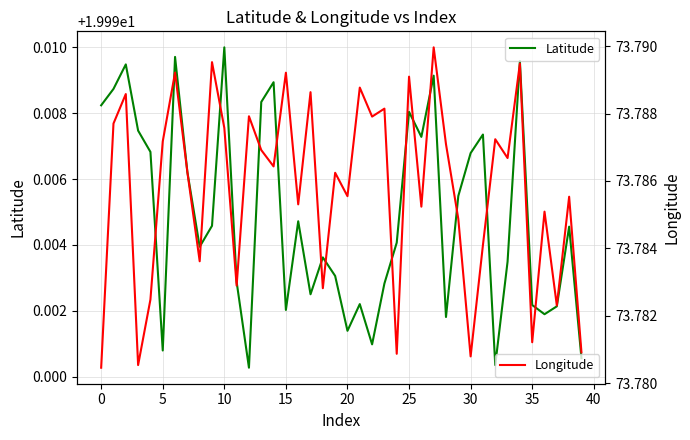

Which series has the widest spread of values?

Latitude